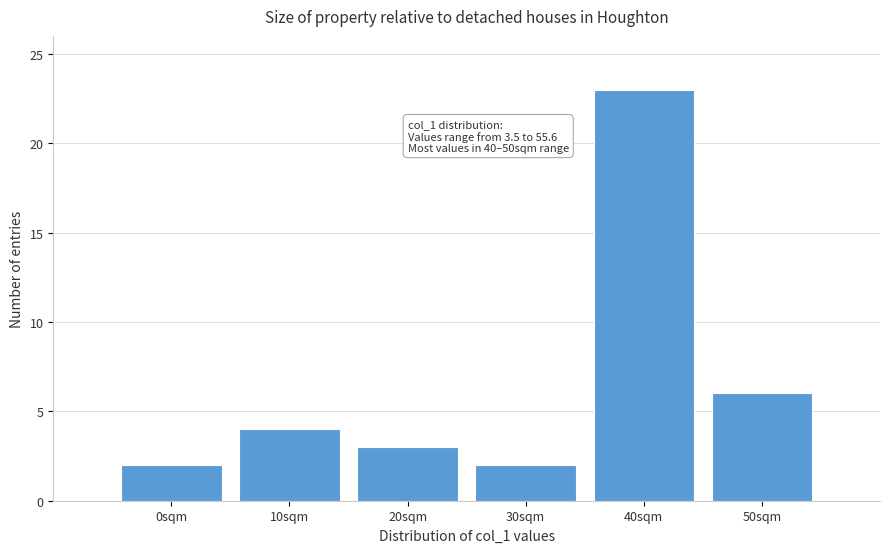

Reading left to right, list all the values displayed in this chart.

2	4	3	2	23	6